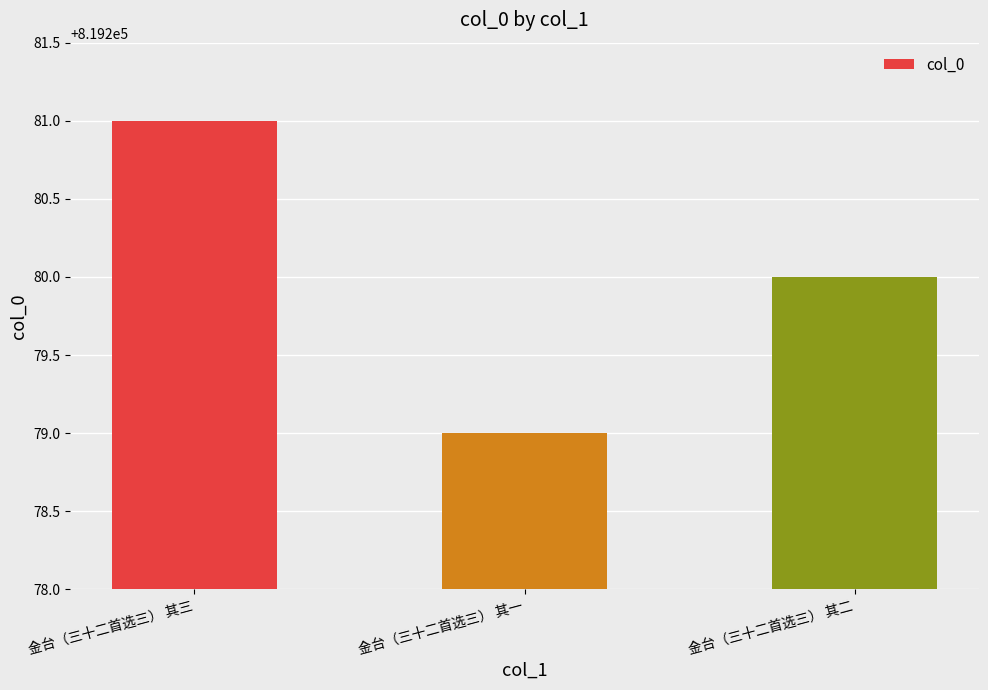

What is the value of the 3rd bar from the left?

819280